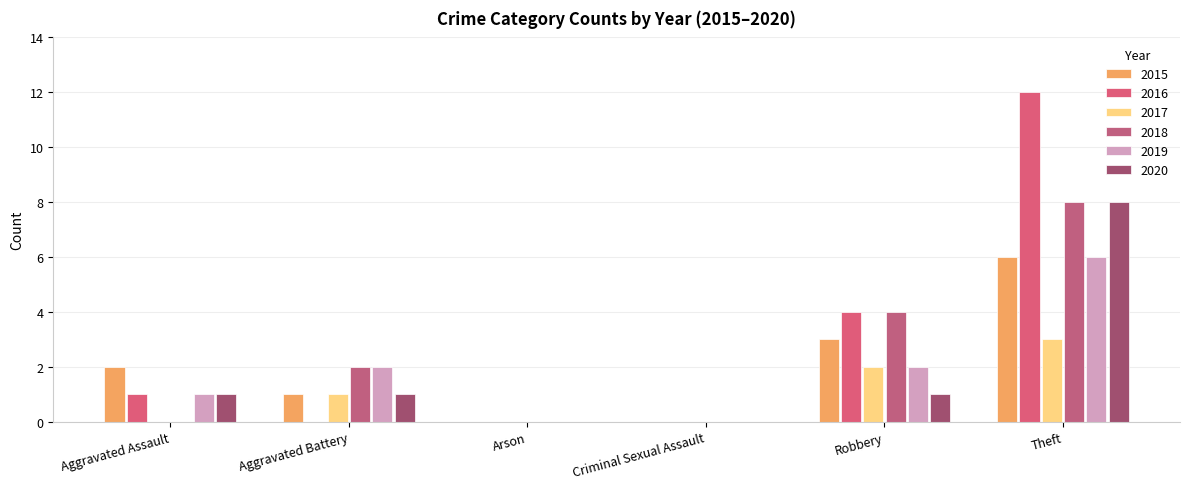

Are the bars grouped side by side (vs. stacked)?

Yes